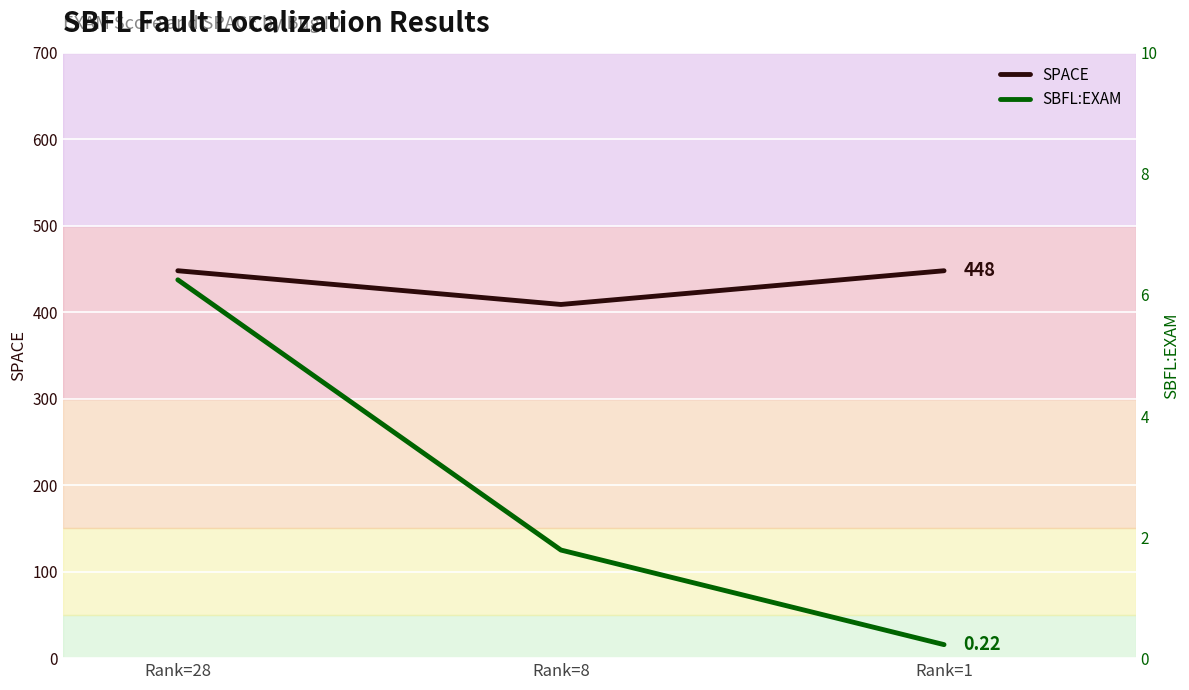

How many categories are shown in the chart?

3